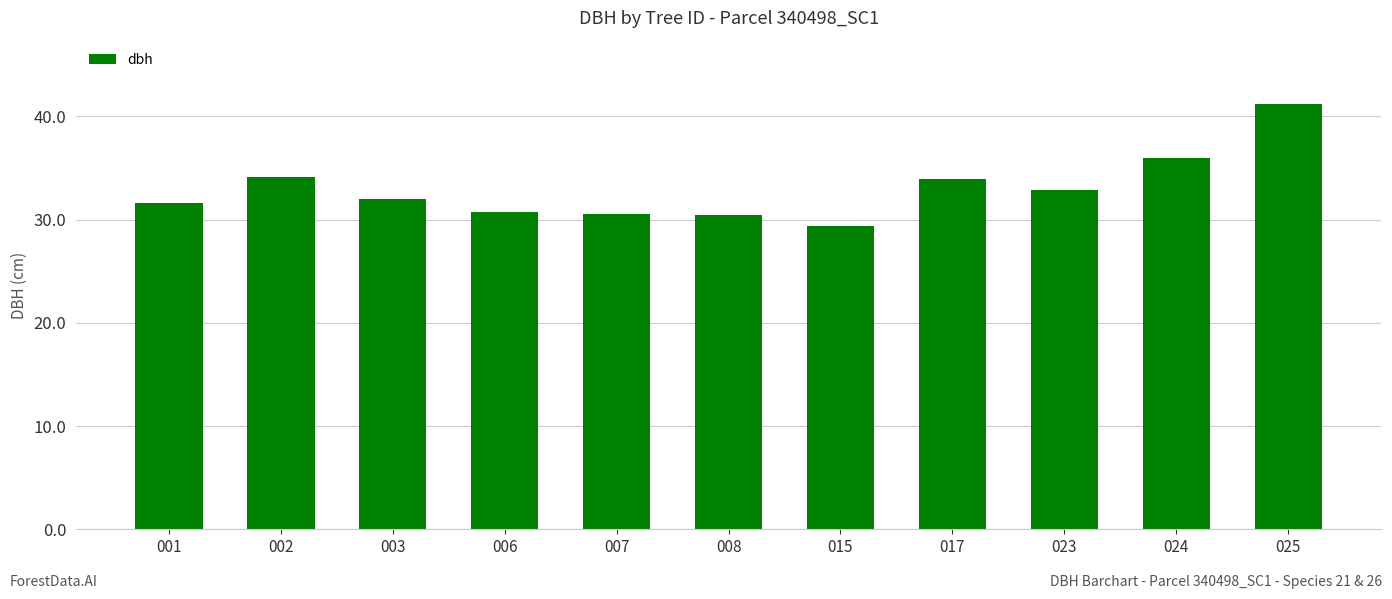

The value at 001 is 31.6. True or false?

True